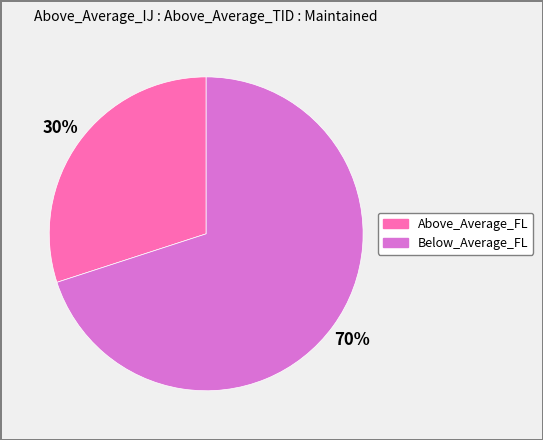

Do Above_Average_FL and Below_Average_FL together represent more than half of the pie?

Yes